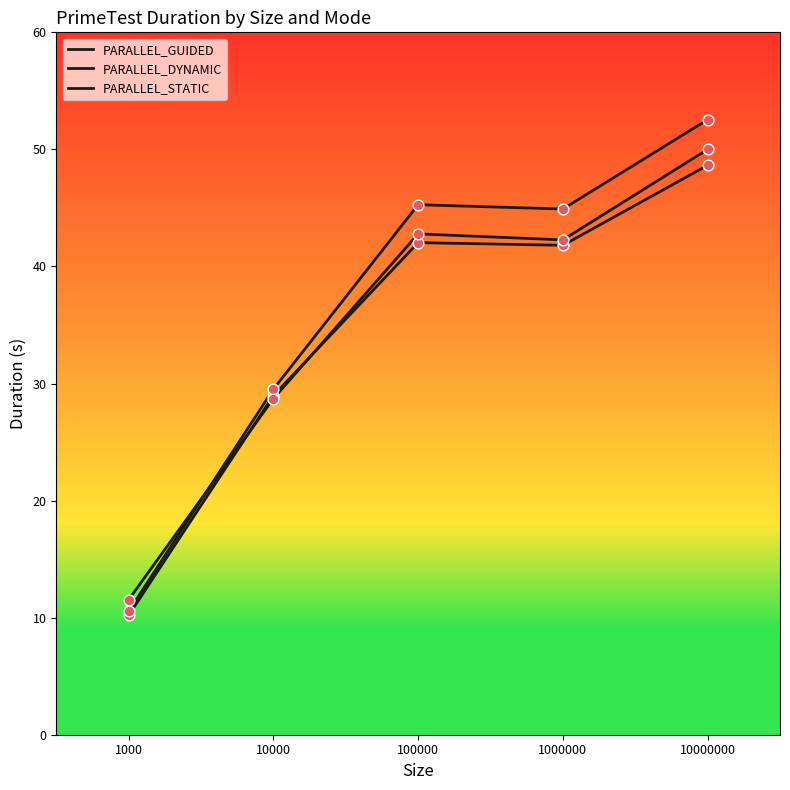

Does the chart have visible grid lines?

No